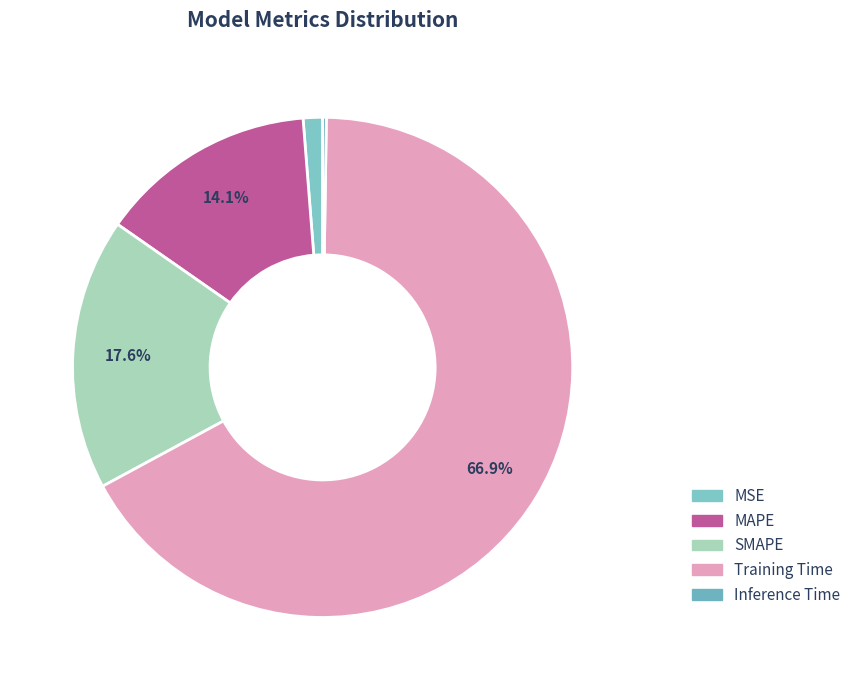

Which has a higher value, MAPE or SMAPE?

SMAPE